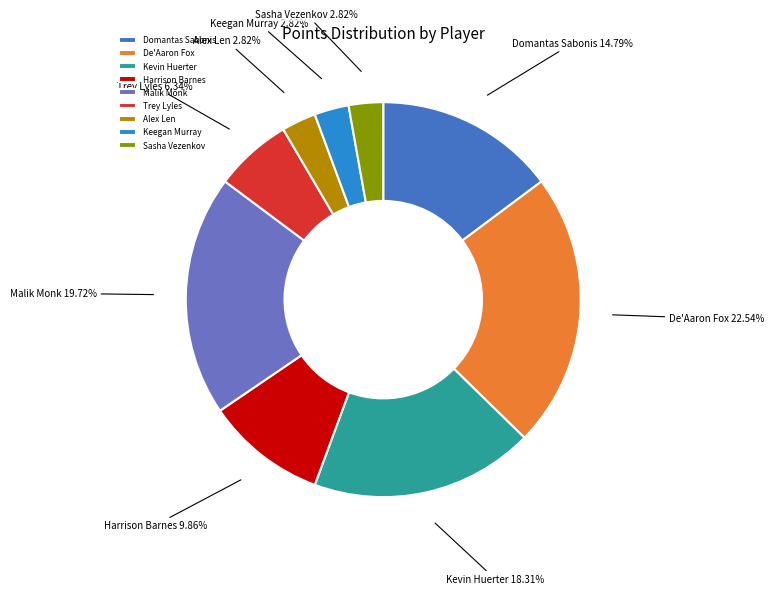

Is it true that Alex Len is 3% of the pie?

True